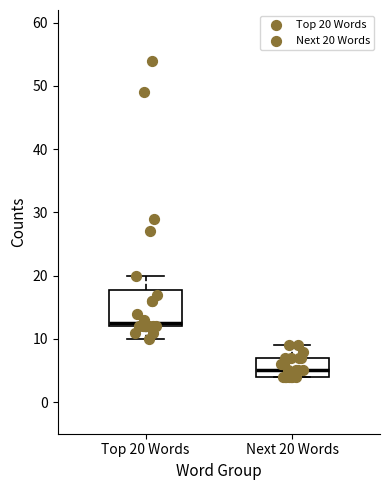

Where does the median line of the box for Top 20 Words sit on the y-axis? The values are not printed on the chart, so give them approximately, as read against the axis.

13